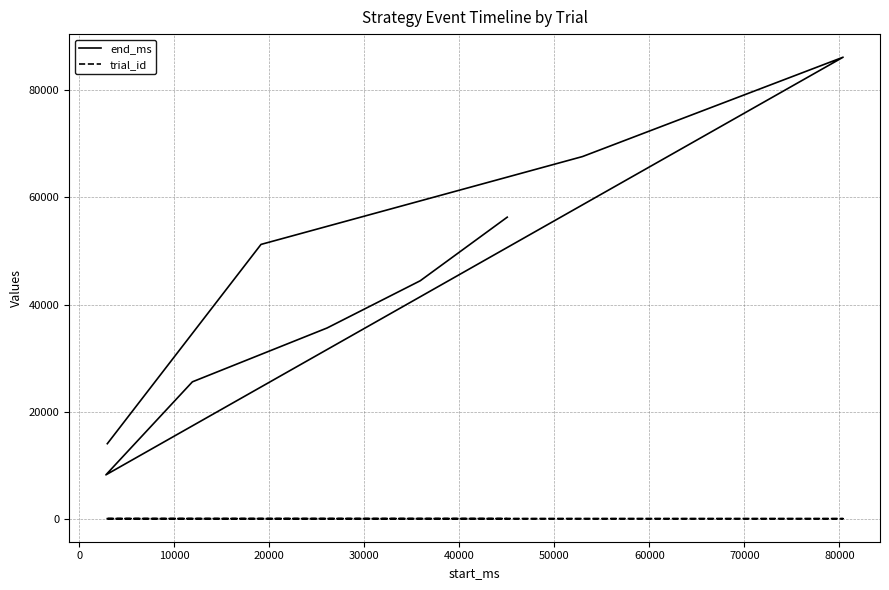

Which series changed the most between 50000 and 70000?

end_ms